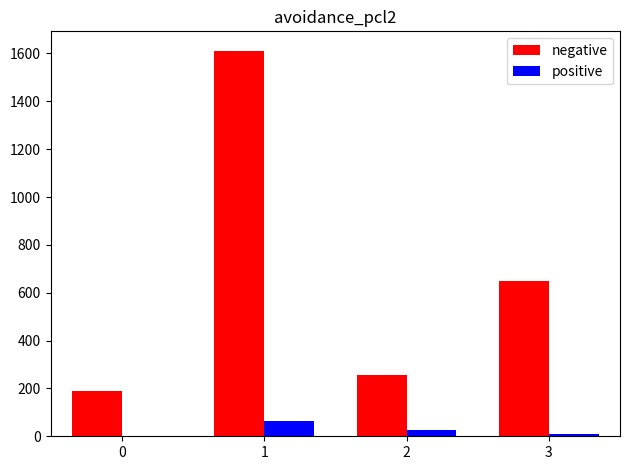

Between 1 and 3, which series saw the biggest shift?

negative